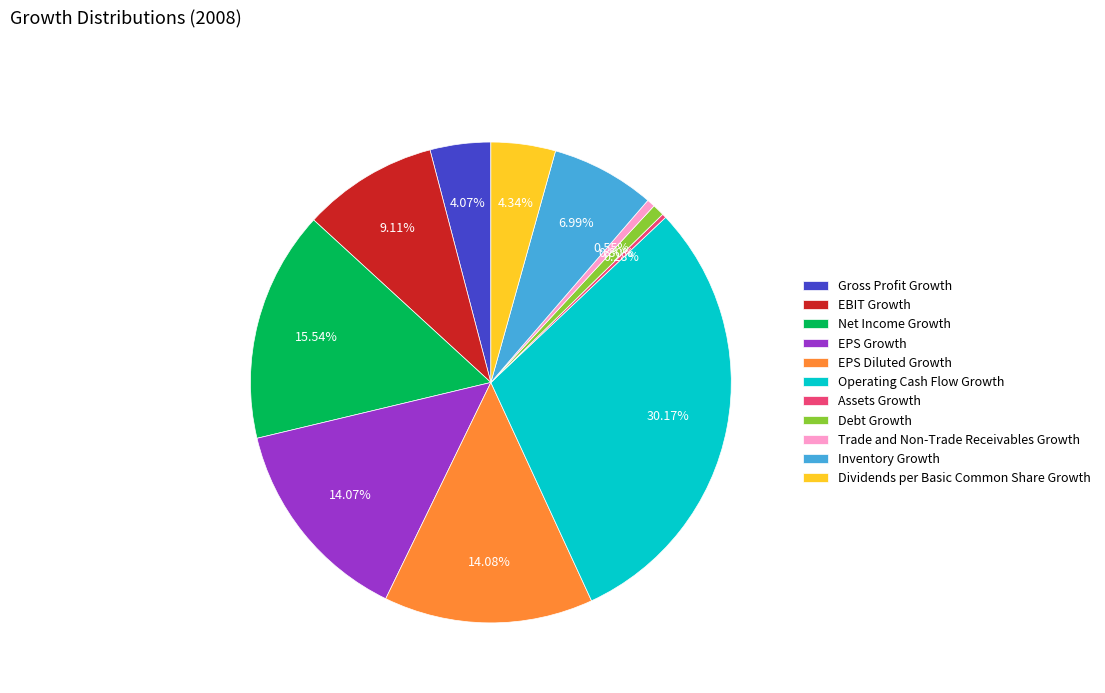

Which slice is the largest?

Operating Cash Flow Growth